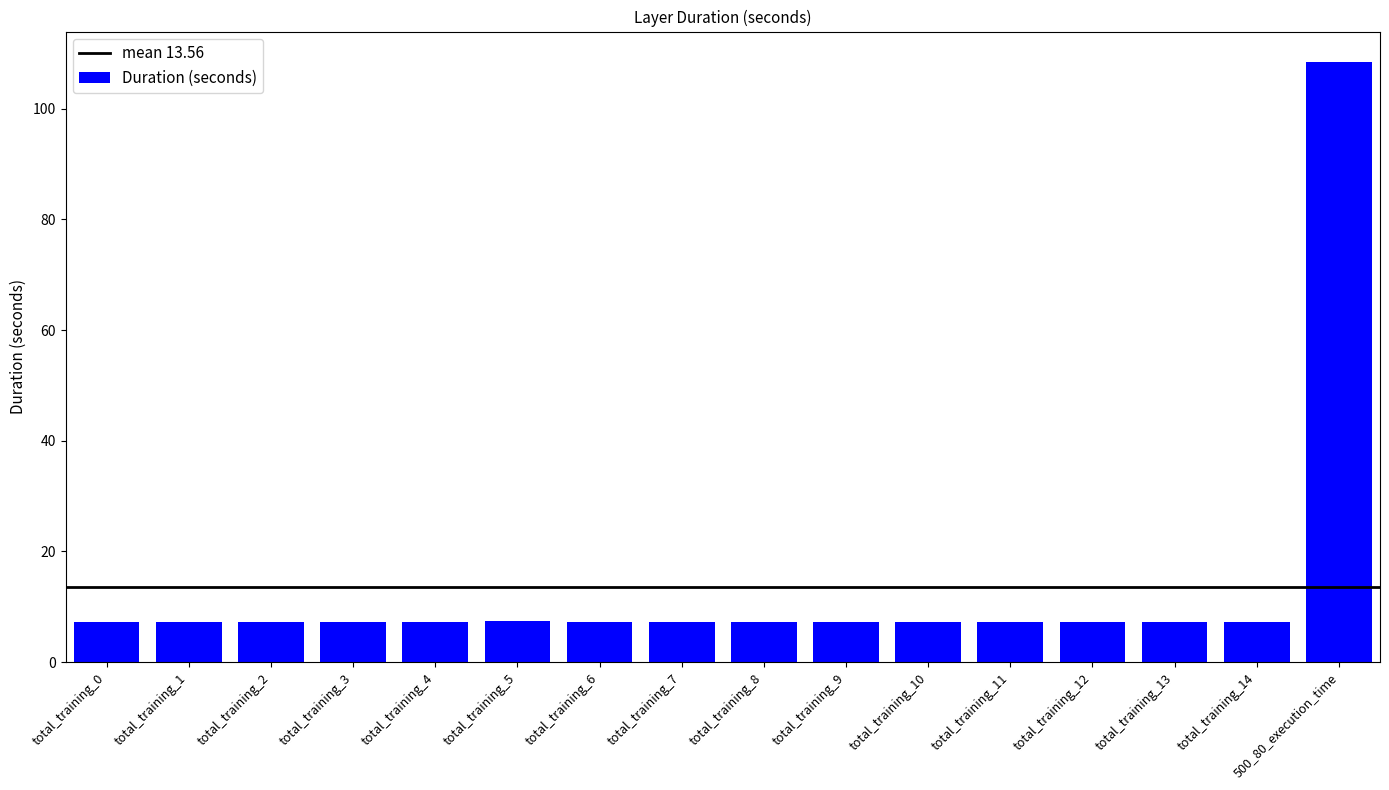

What is the ratio of the value at total_training_1 to the value at total_training_3?

1.0